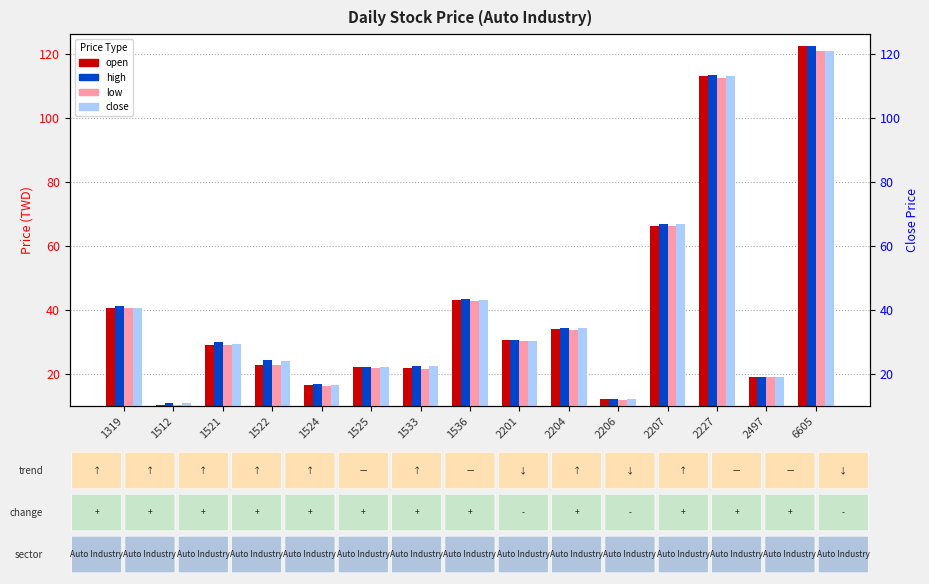

What is the total value across all series at 2227?

452.0